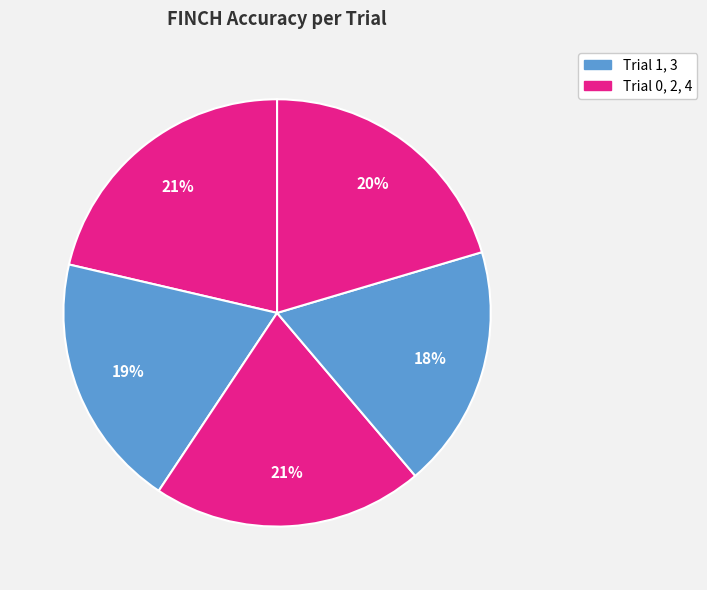

Is there a majority slice in this chart?

No